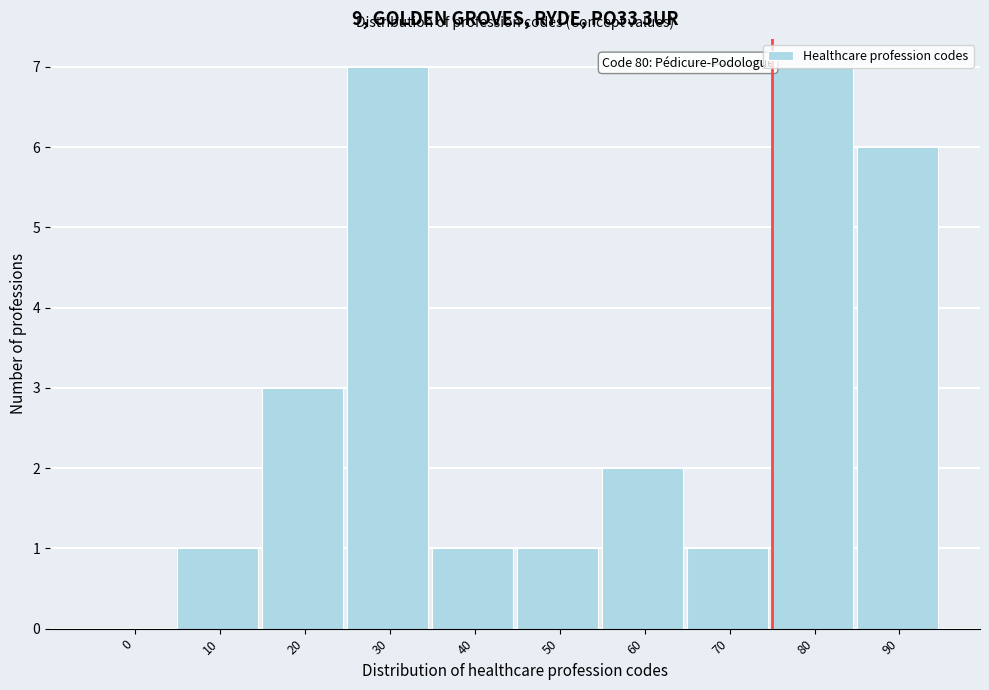

True or false: the data shows 7 at 30.

True